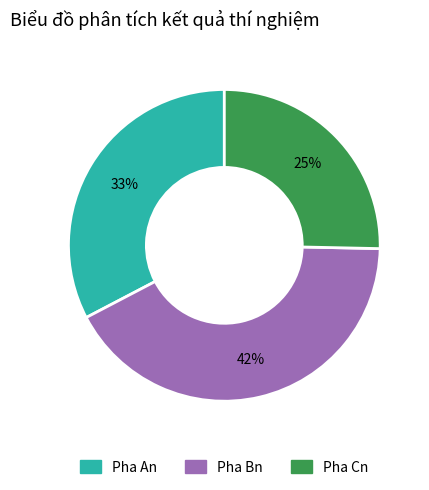

Rank the categories by value from lowest to highest.

Pha Cn, Pha An, Pha Bn